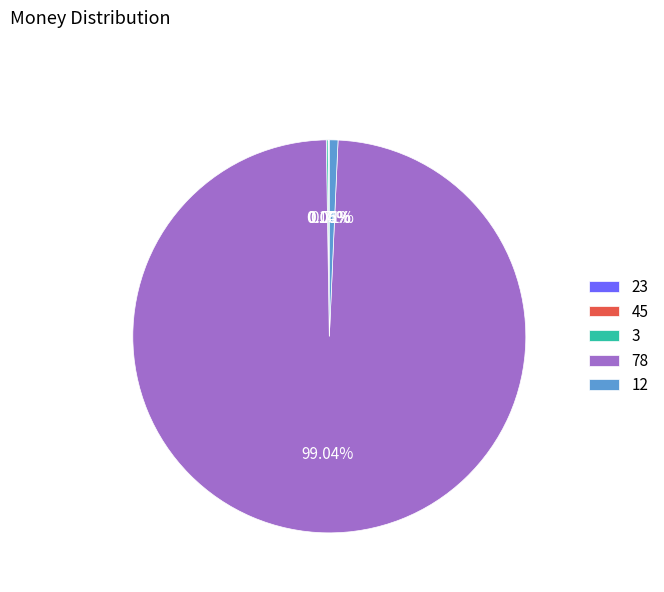

Which category accounts for the majority?

78